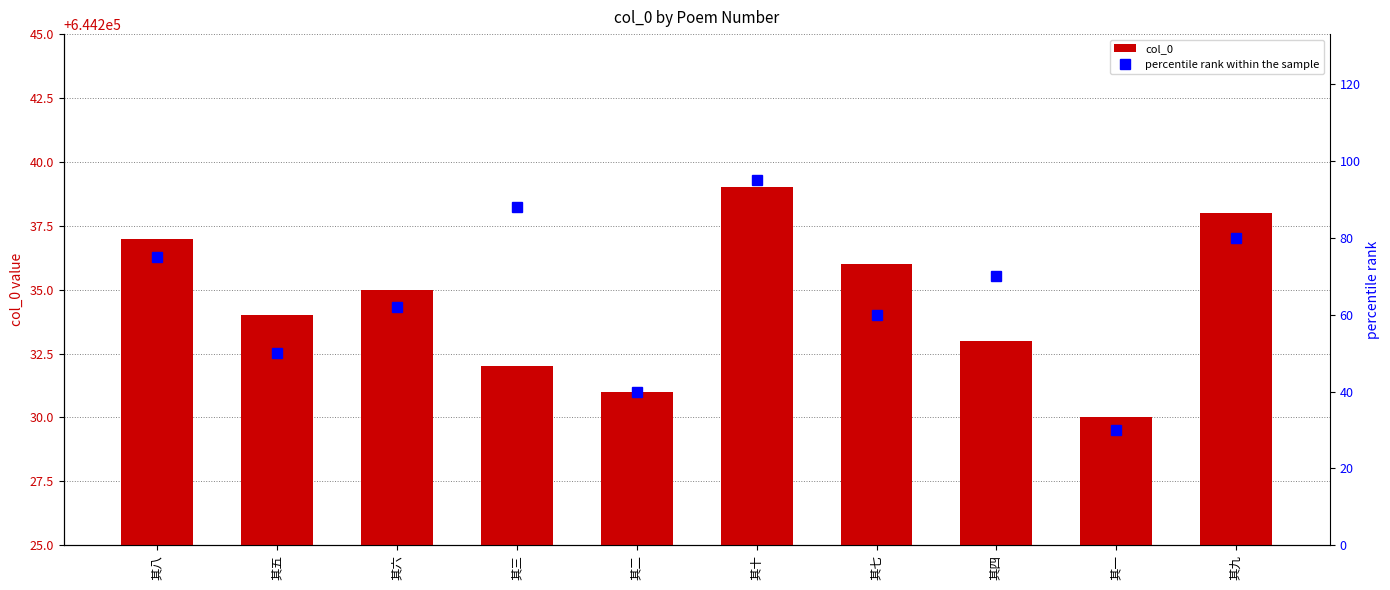

How many groups of bars are there?

10